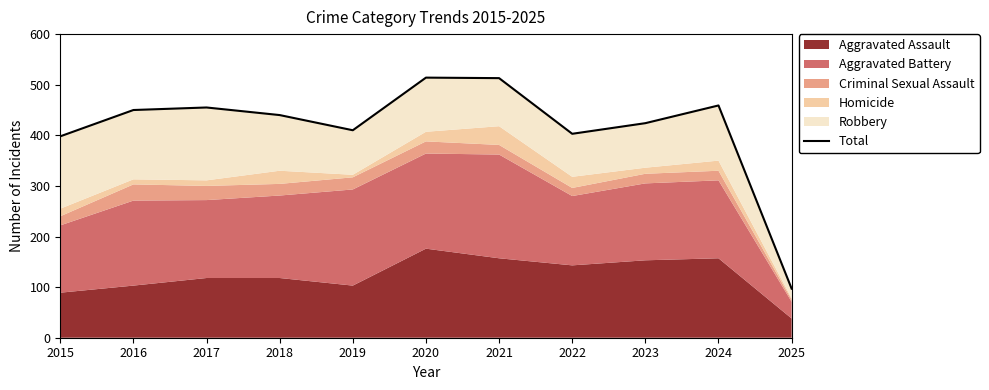

Rank the categories by value from highest to lowest.

2020, 2021, 2024, 2017, 2016, 2018, 2023, 2019, 2022, 2015, 2025